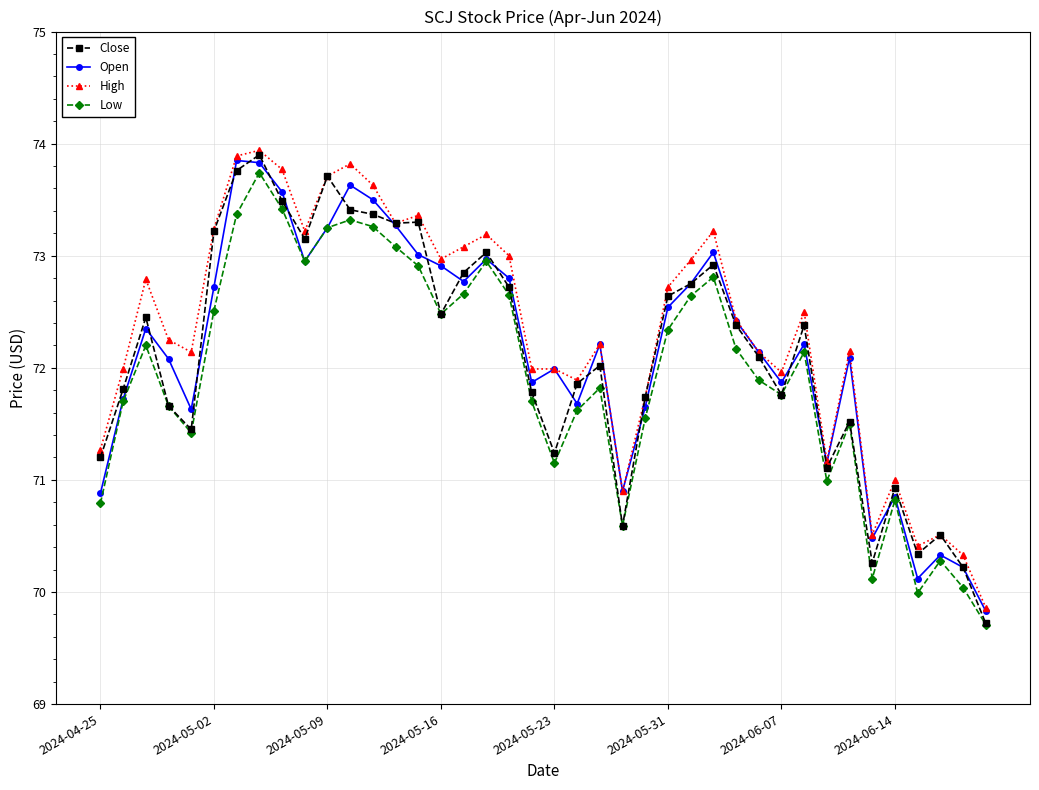

Which series has the widest spread of values?

Close